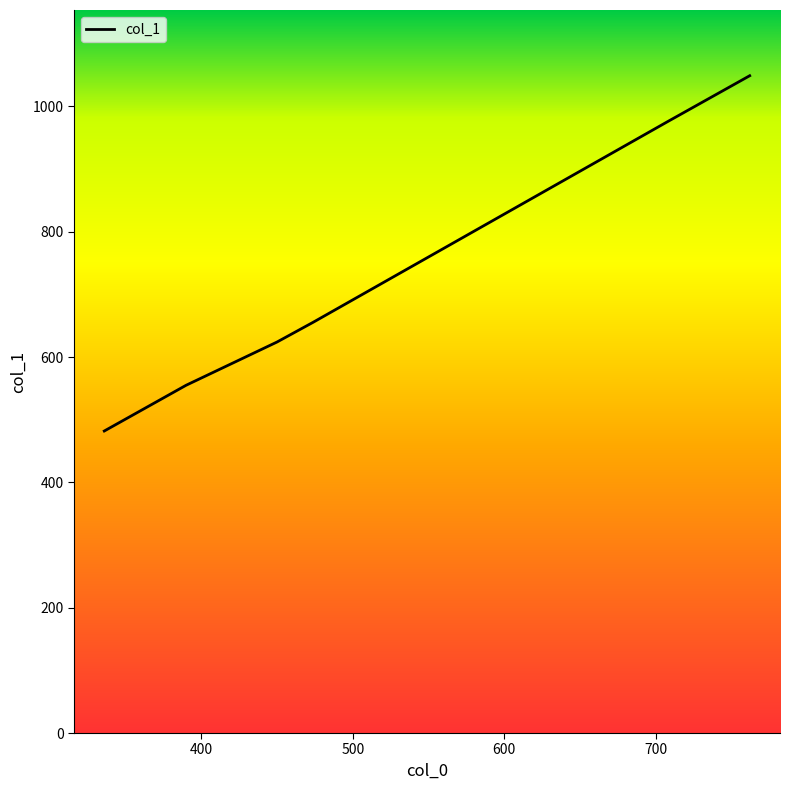

What is the sum of all values?

4341.7